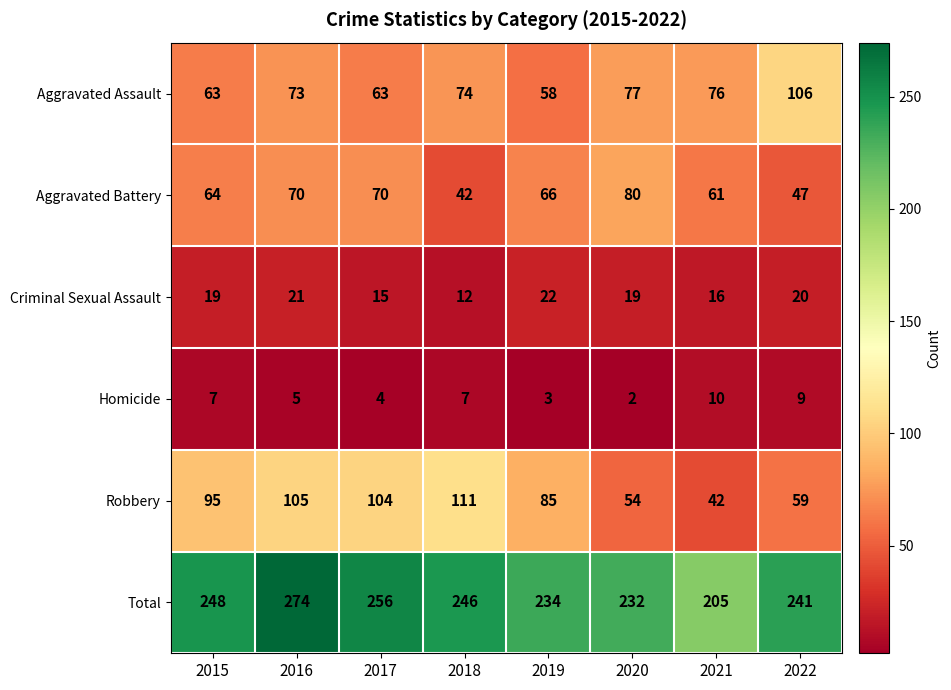

What is the difference between the highest and lowest values at 2018?

239